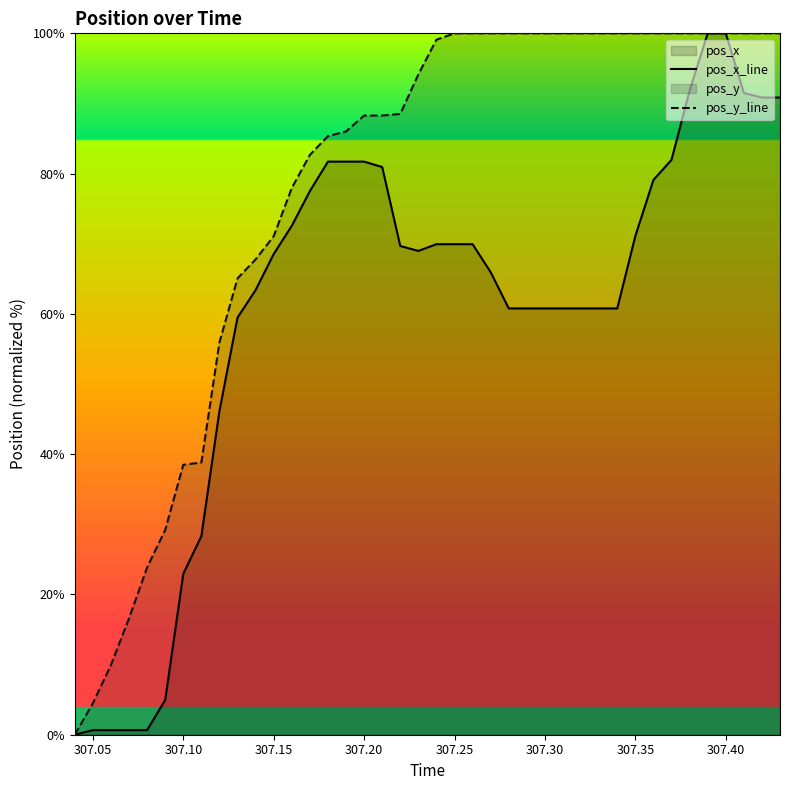

What is the difference between the highest and lowest values at 307.15?

2.5